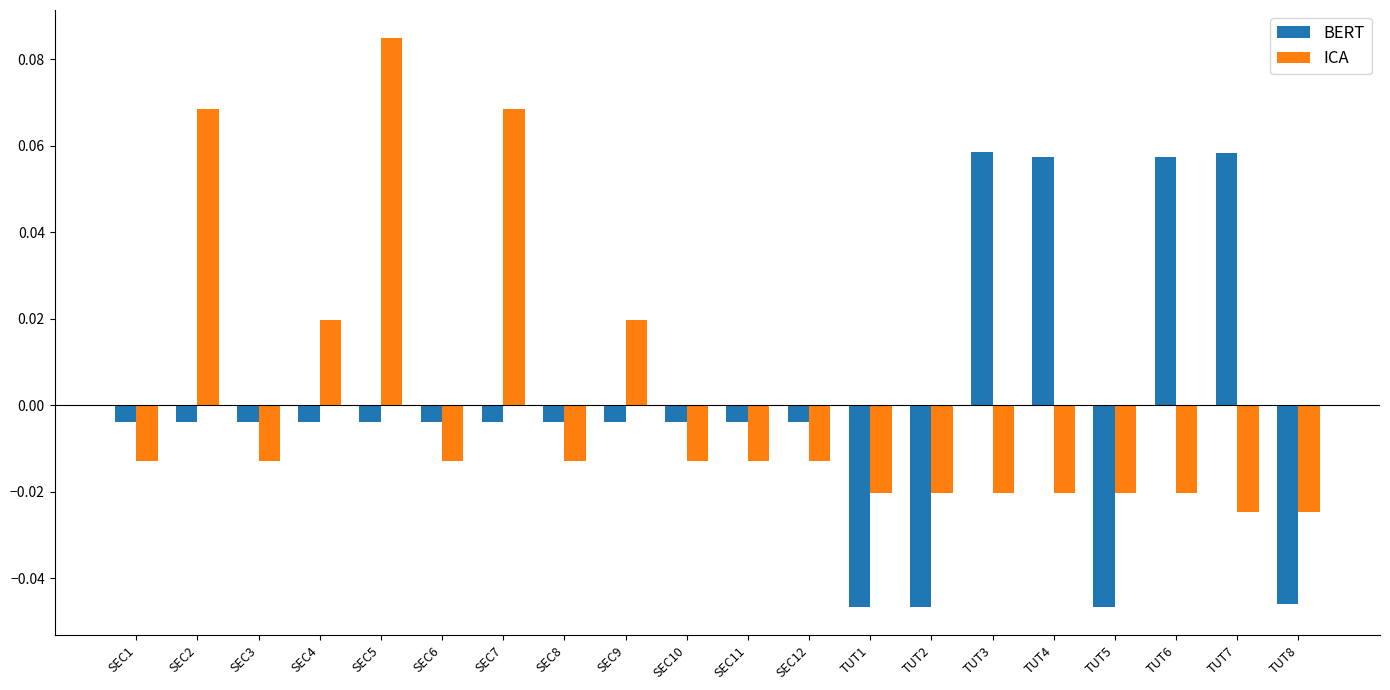

What is the label of the 5th bar from the right?

TUT4